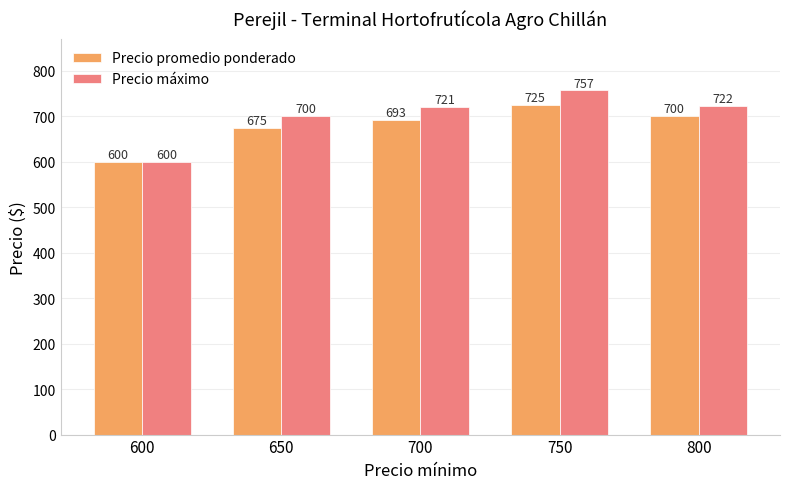

What is the value of the Precio promedio ponderado bar at the 4th from the left?

725.0